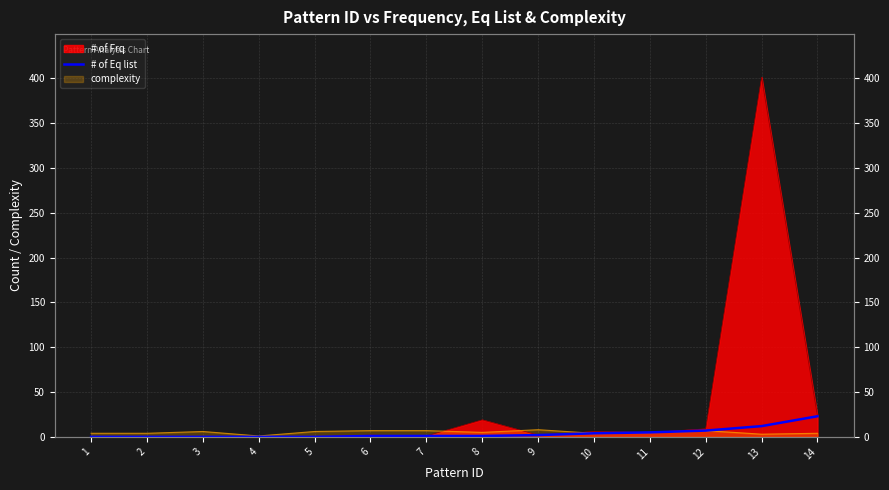

How many positive values are there?

9